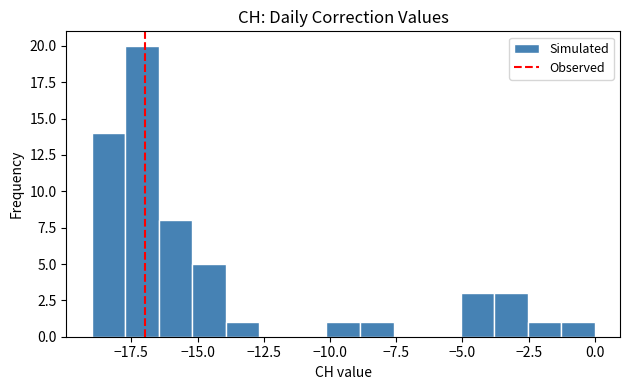

Read against the x-axis, roughly where is the centre of the tallest bar?

-17.0